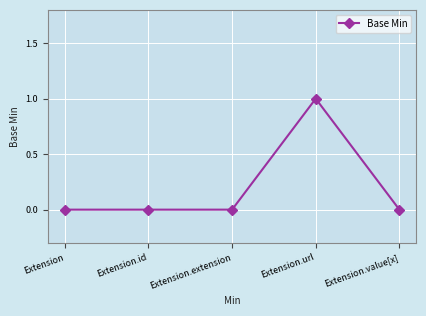

What is the difference between the maximum and second lowest values?

1